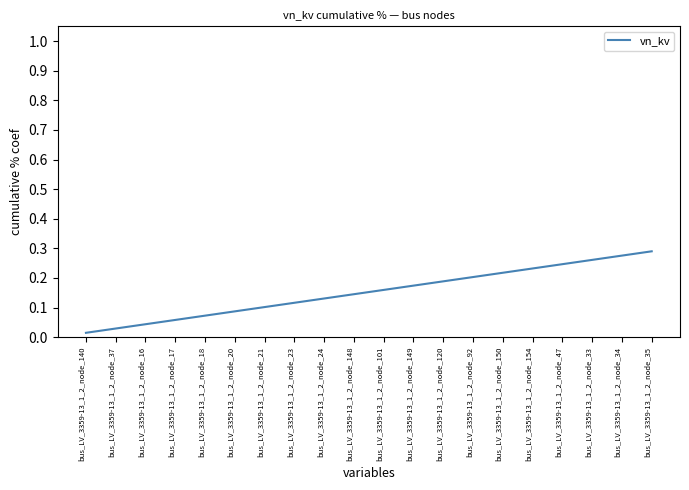

Is it true that the value at bus_LV_3359-13_1_2_node_16 is 0.1?

False